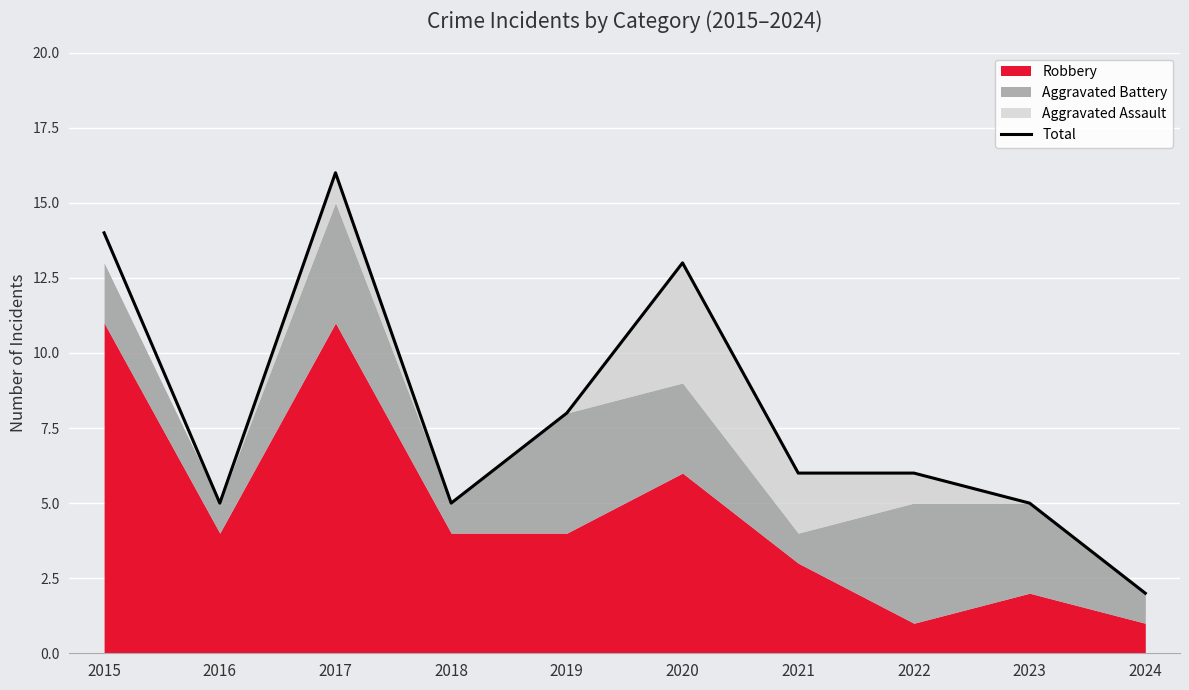

Reading left to right, extract all data points from this chart.

2015=14	2016=5	2017=16	2018=5	2019=8	2020=13	2021=6	2022=6	2023=5	2024=2